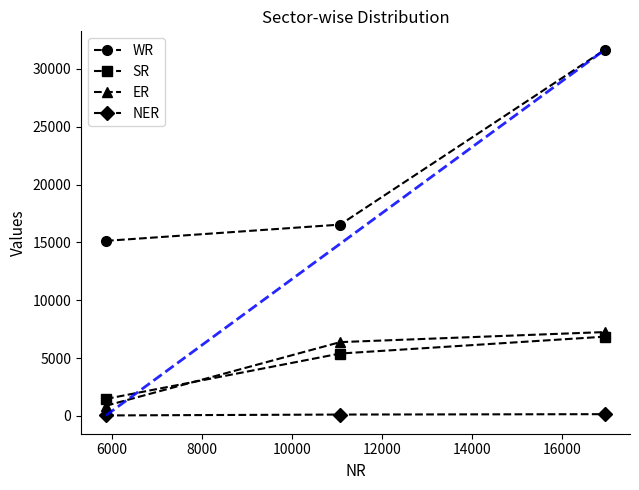

What is the minimum value for SR?

1460